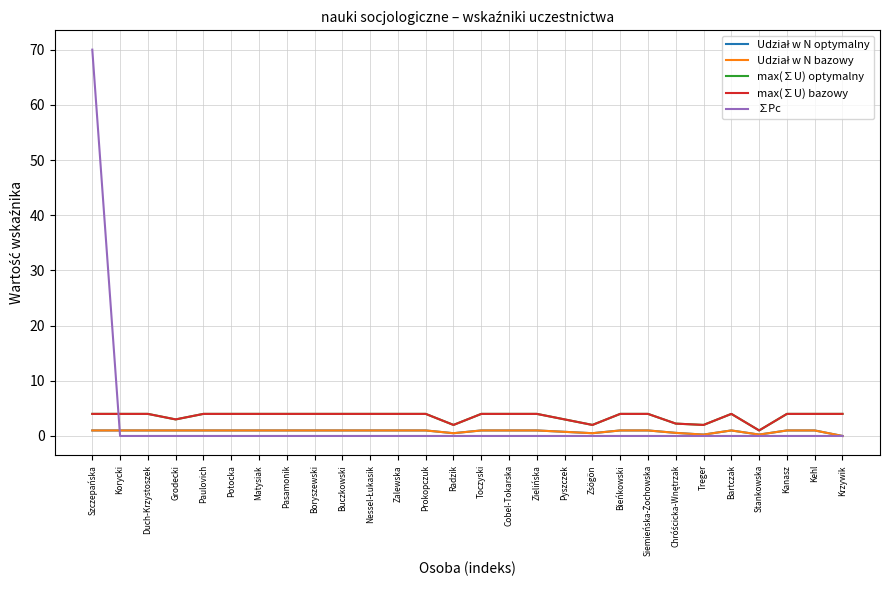

Is this an area chart (filled region under the line)?

No